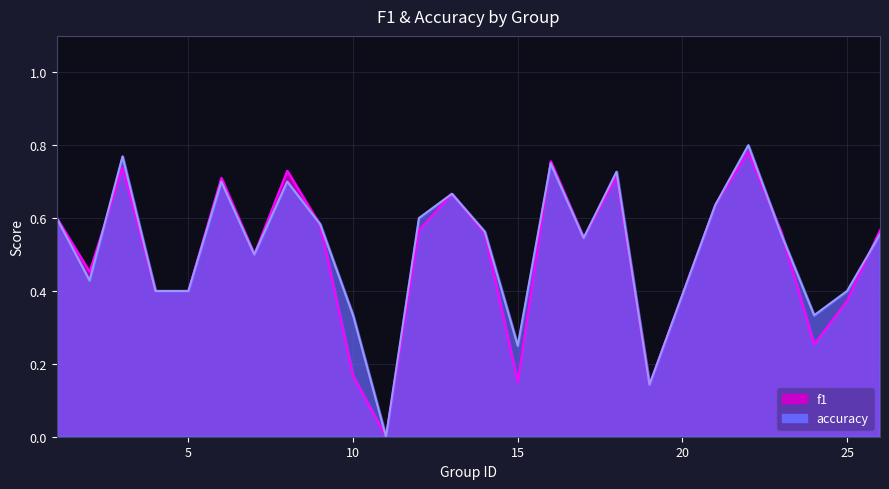

What is the difference between the maximum and minimum values in the f1 series?

0.8